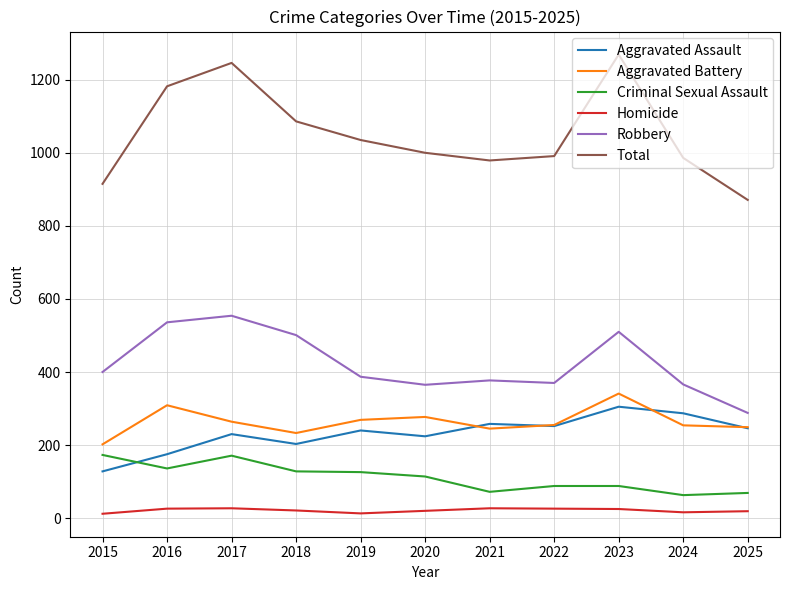

At how many categories does at least one series exceed 722?

11